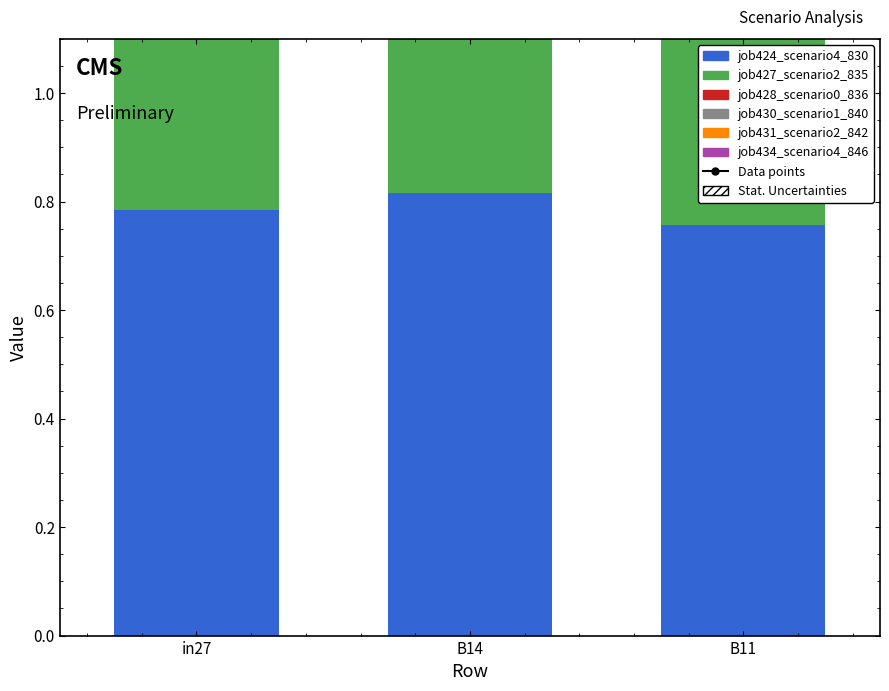

At how many categories does at least one series exceed 0?

3